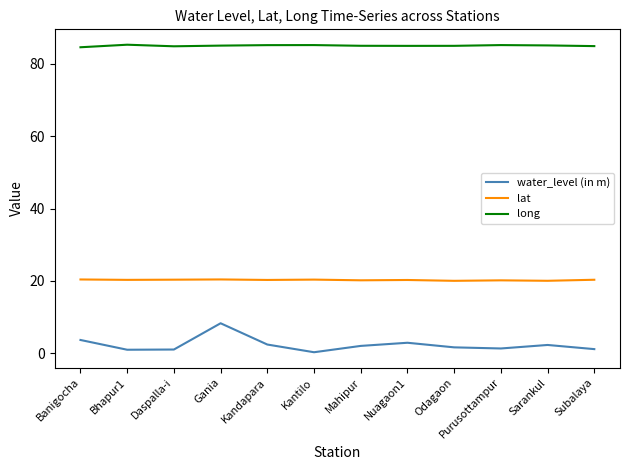

True or false: lat and water_level (in m) cross at least once.

False